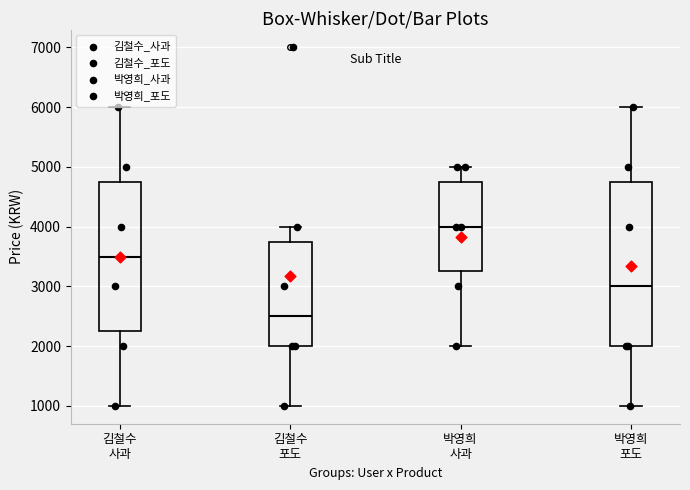

Where does the upper whisker of the box for 김철수 사과 end on the y-axis? The values are not printed on the chart, so give them approximately, as read against the axis.

6000